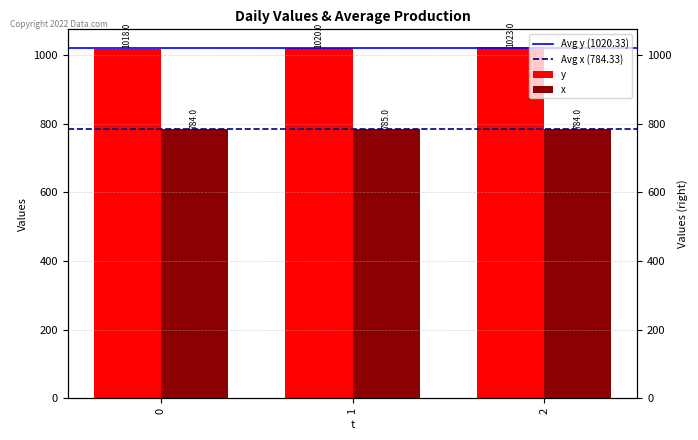

List the series in order of their overall mean, highest first.

y, x